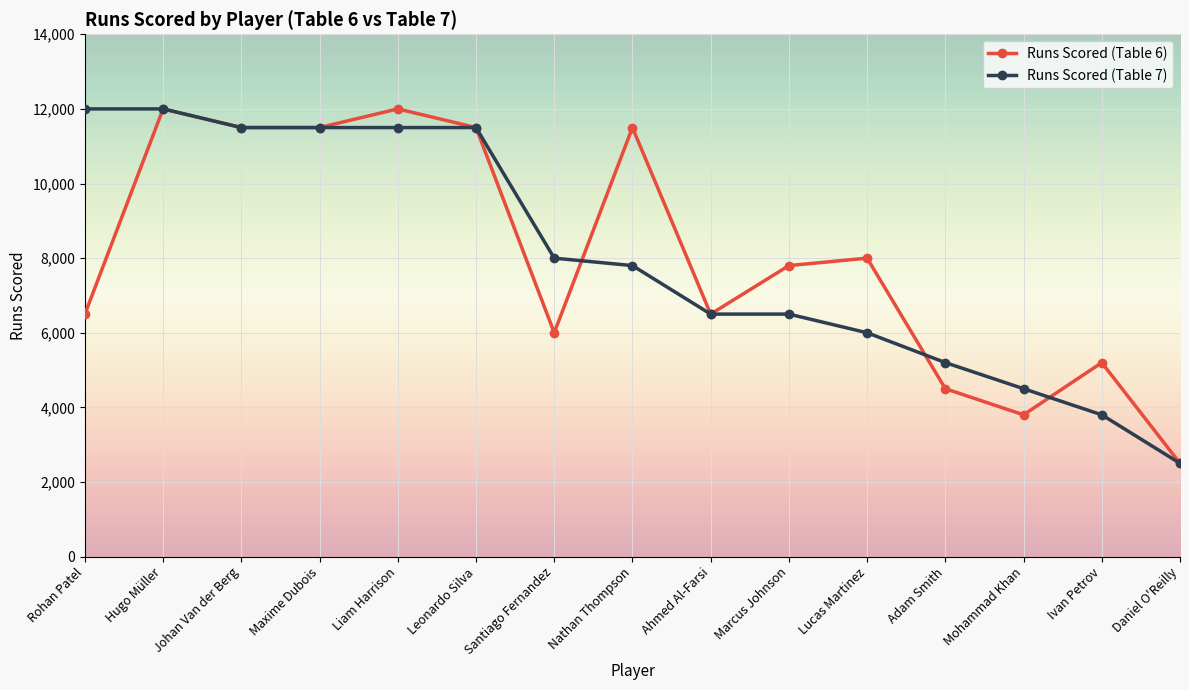

What is the sum of the Runs Scored (Table 7) values at Maxime Dubois and Daniel O'Reilly?

14000